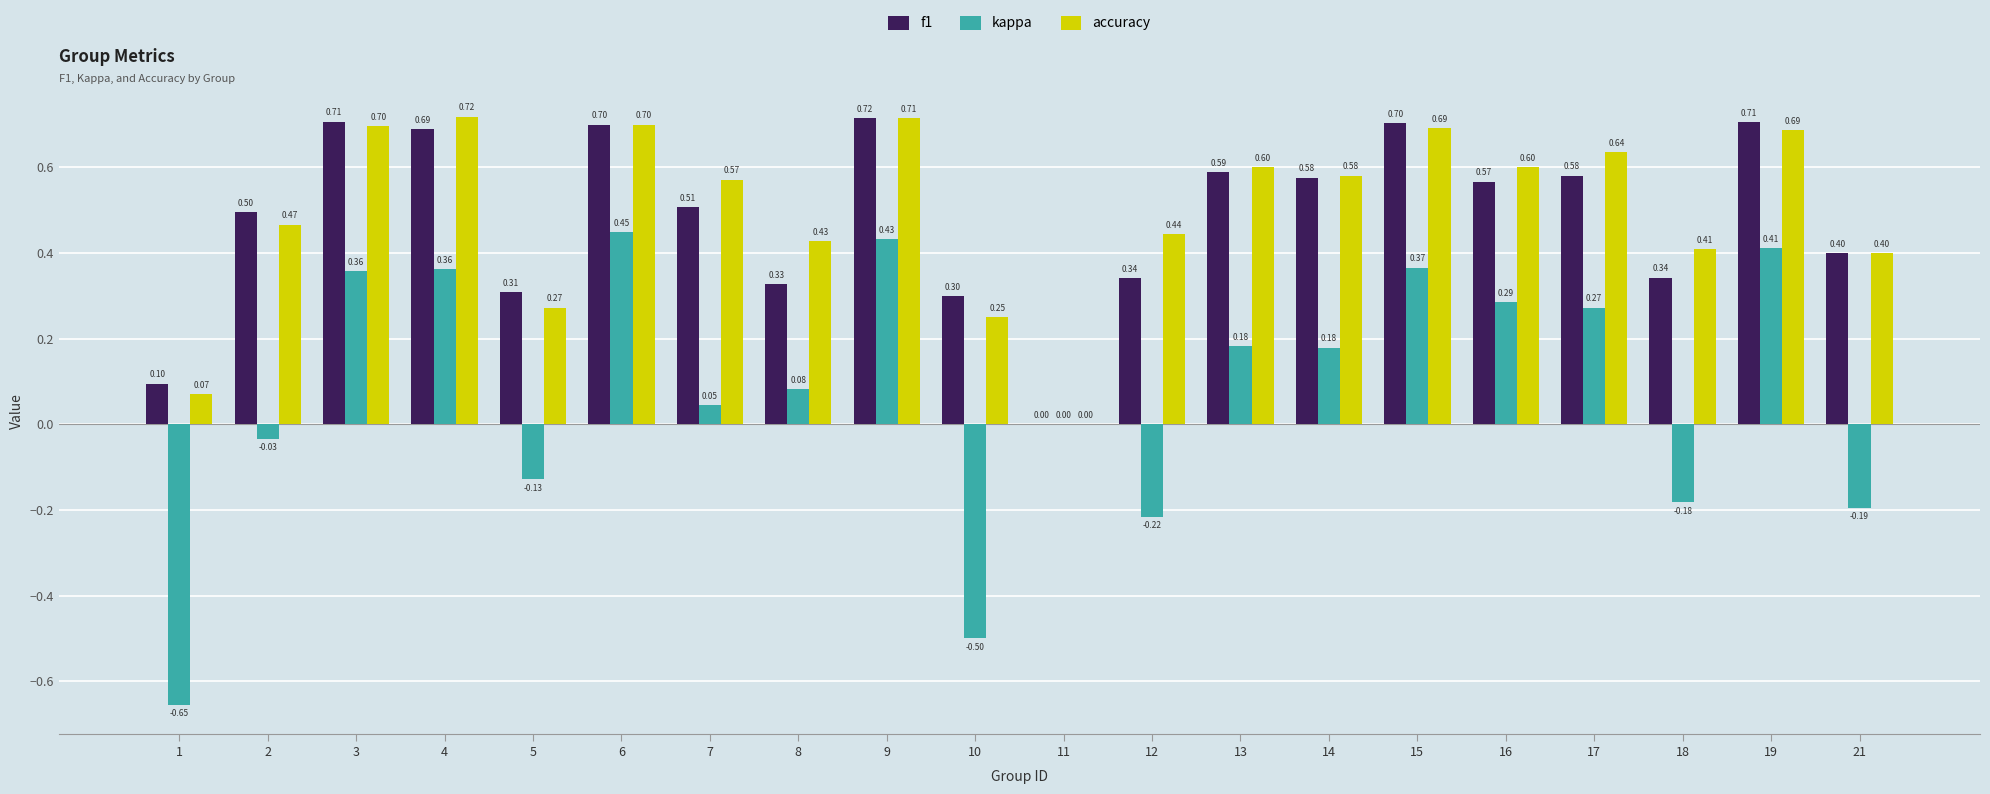

Between 9 and 14, which series saw the biggest shift?

kappa